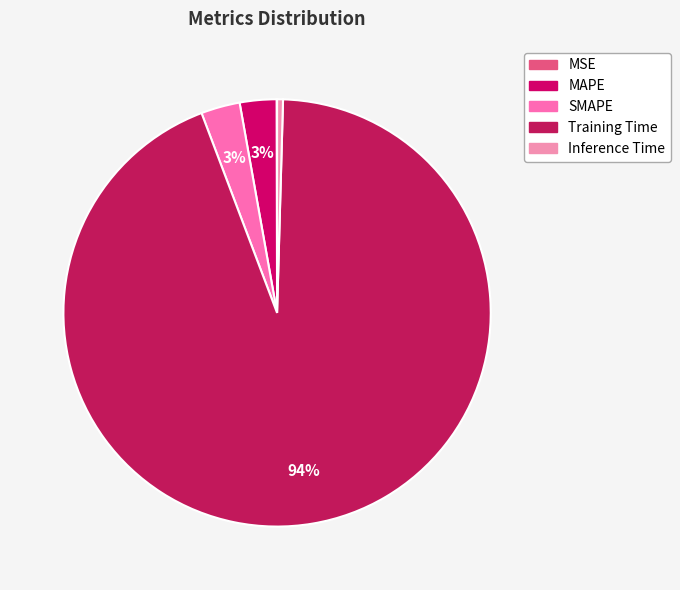

What is the change in value from MSE to MAPE?

+0.1